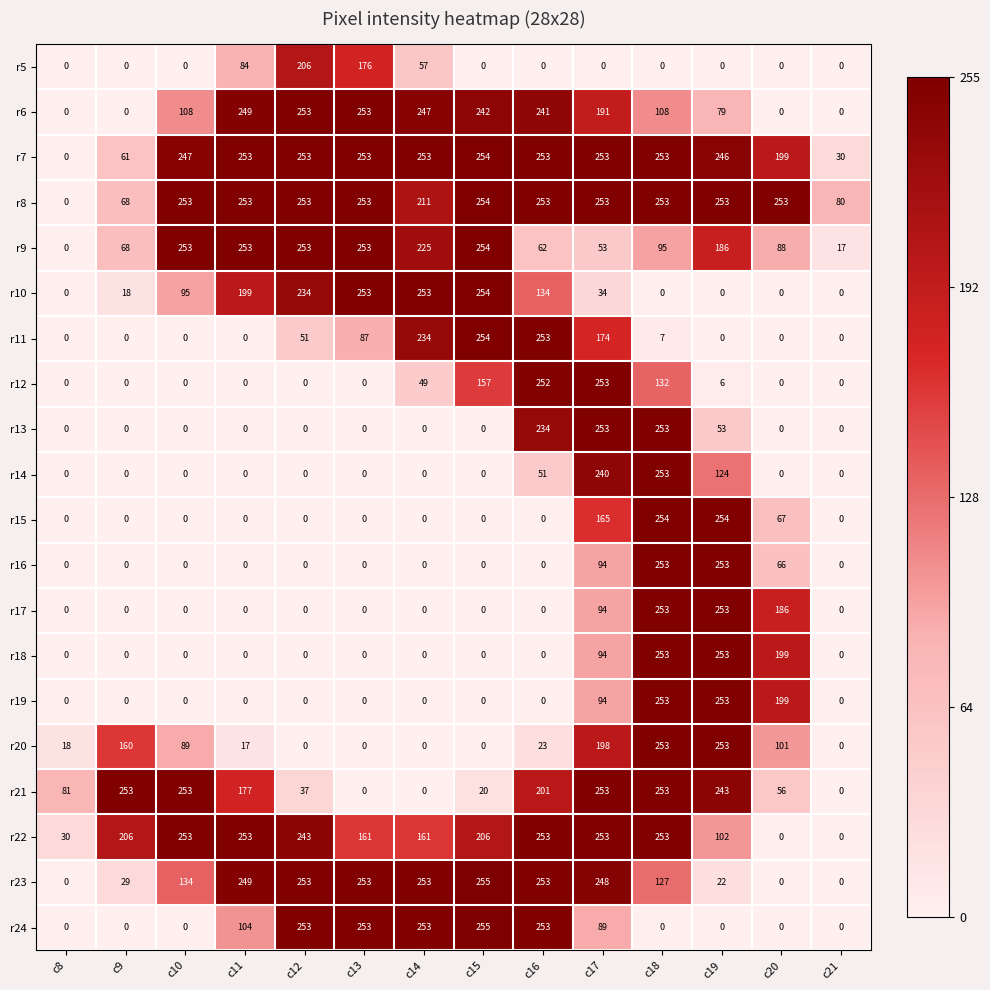

What is the difference between the highest and lowest values at c21?

80